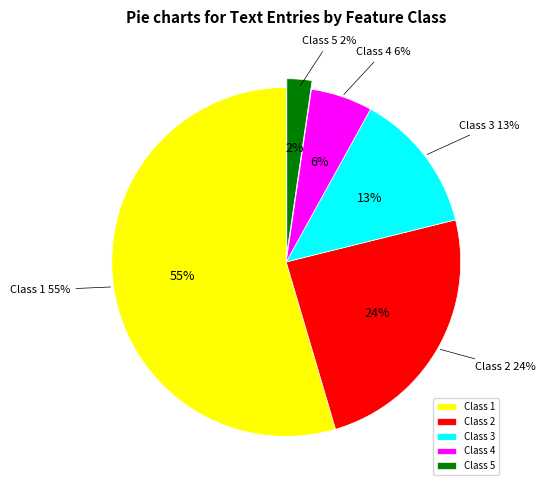

Does Class 1 account for over 50% of the chart?

Yes